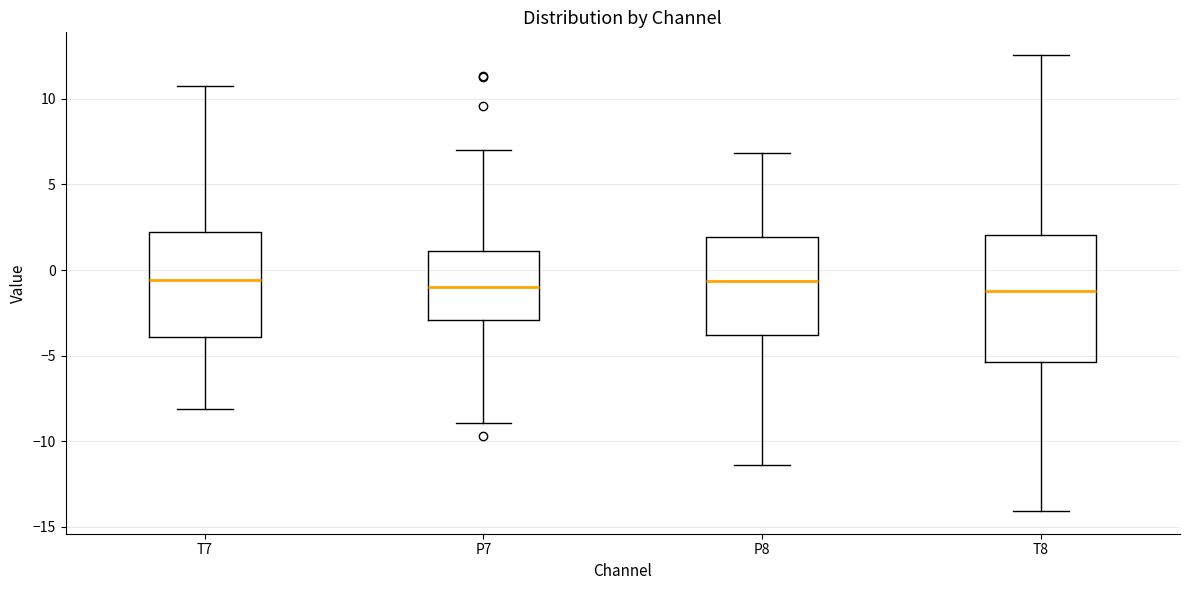

Where is the upper edge of the box for T8 on the y-axis? The values are not printed on the chart, so give them approximately, as read against the axis.

2.0